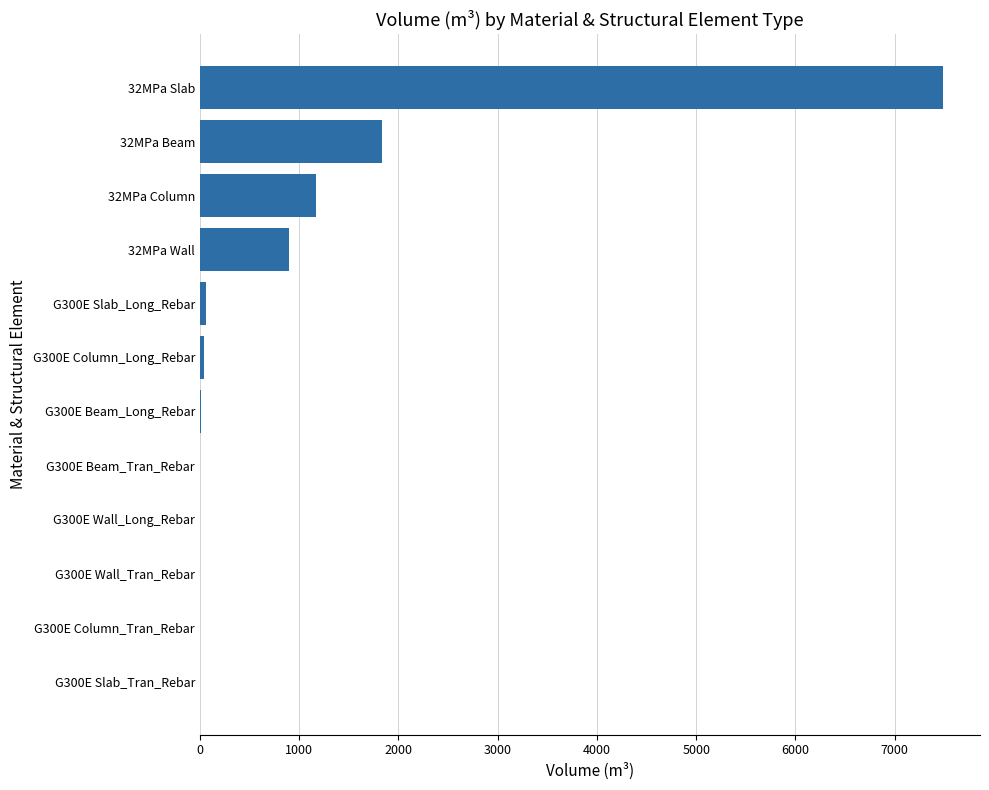

The value at G300E Slab_Tran_Rebar is -4504.5. True or false?

False